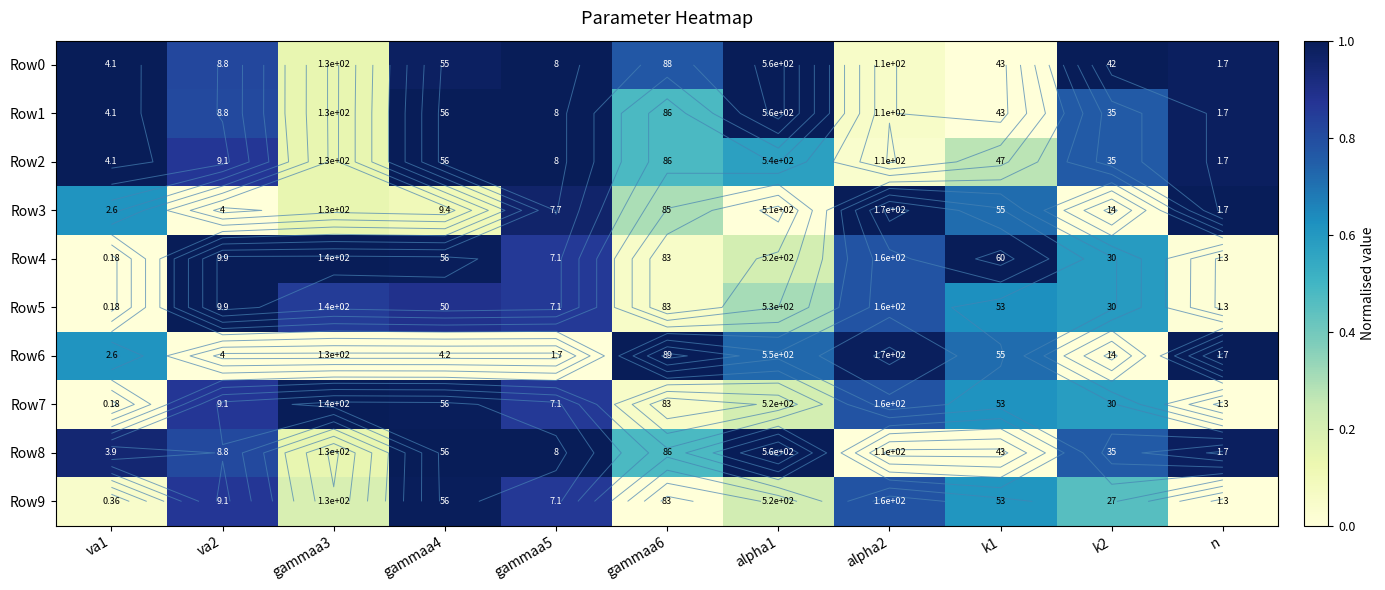

Which category has the lowest value across all series?

k1